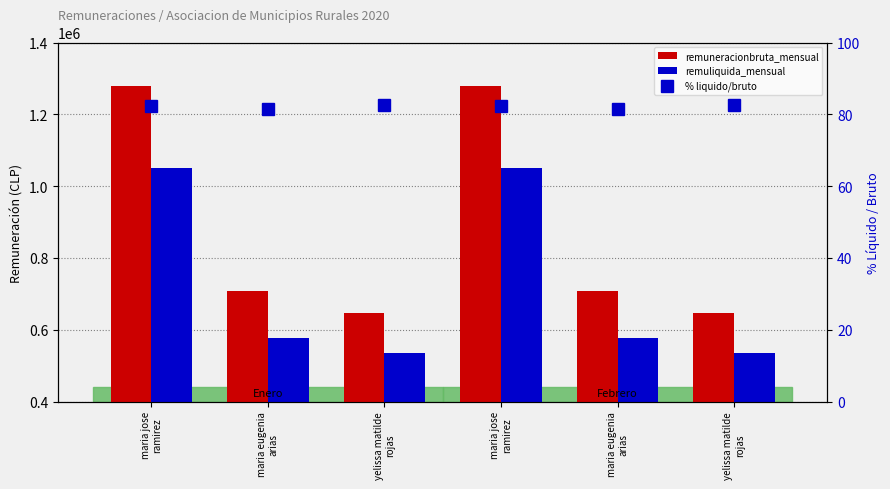

What is the label of the 2nd bar from the left?

maria eugenia
arias